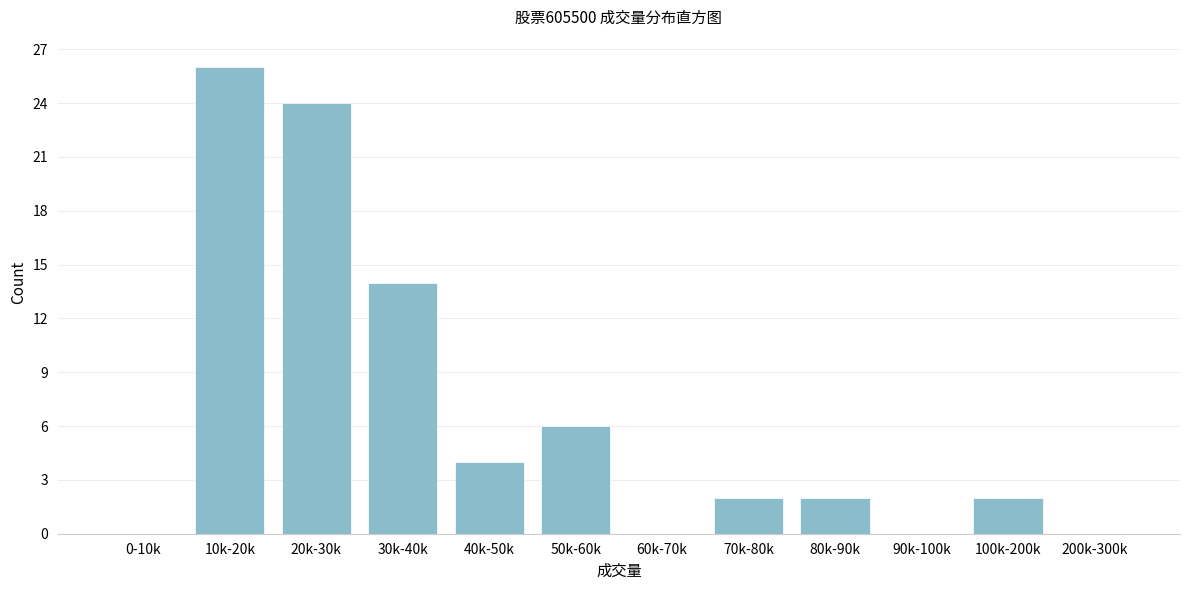

Reading right to left, list all the values displayed in this chart.

200k-300k=0	100k-200k=2	90k-100k=0	80k-90k=2	70k-80k=2	60k-70k=0	50k-60k=6	40k-50k=4	30k-40k=14	20k-30k=24	10k-20k=26	0-10k=0